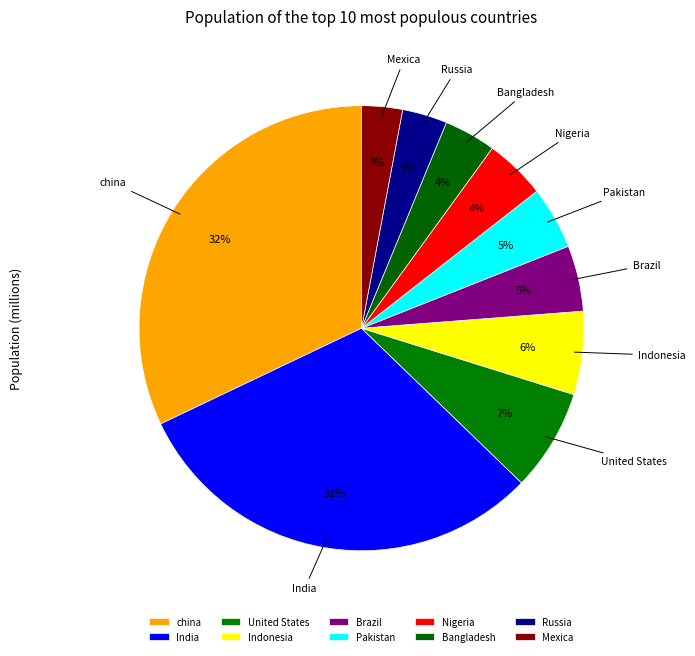

Which has a higher value, Russia or Pakistan?

Pakistan